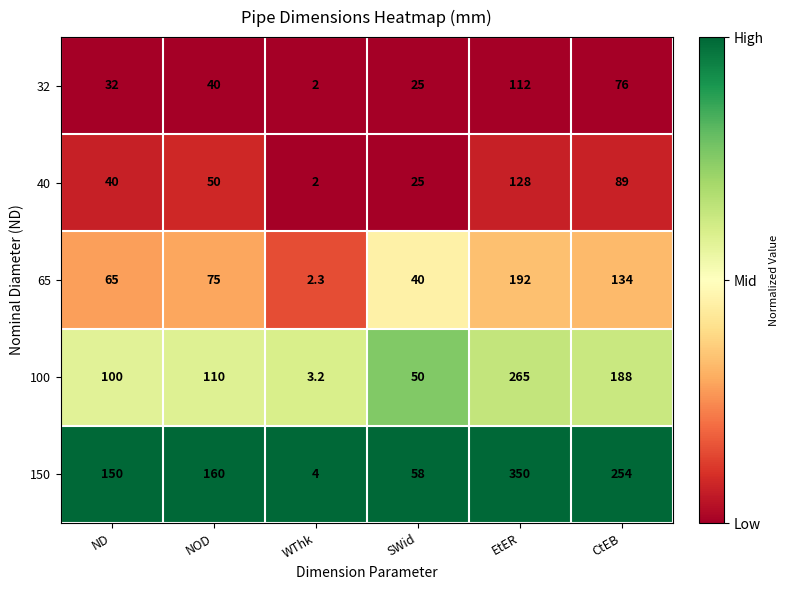

Between NOD and WThk, which series saw the biggest shift?

150